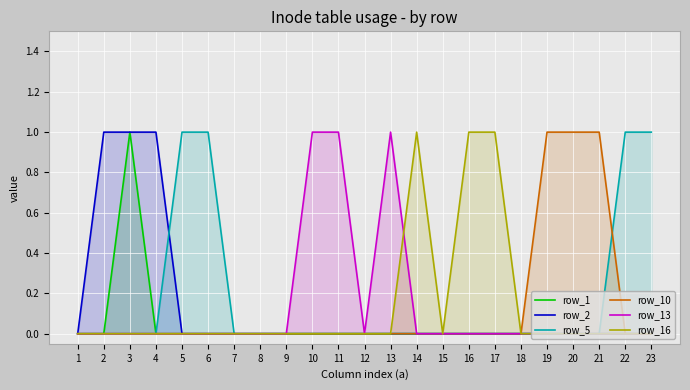

At 4, list the series in order from smallest to largest.

row_1, row_5, row_10, row_13, row_16, row_2